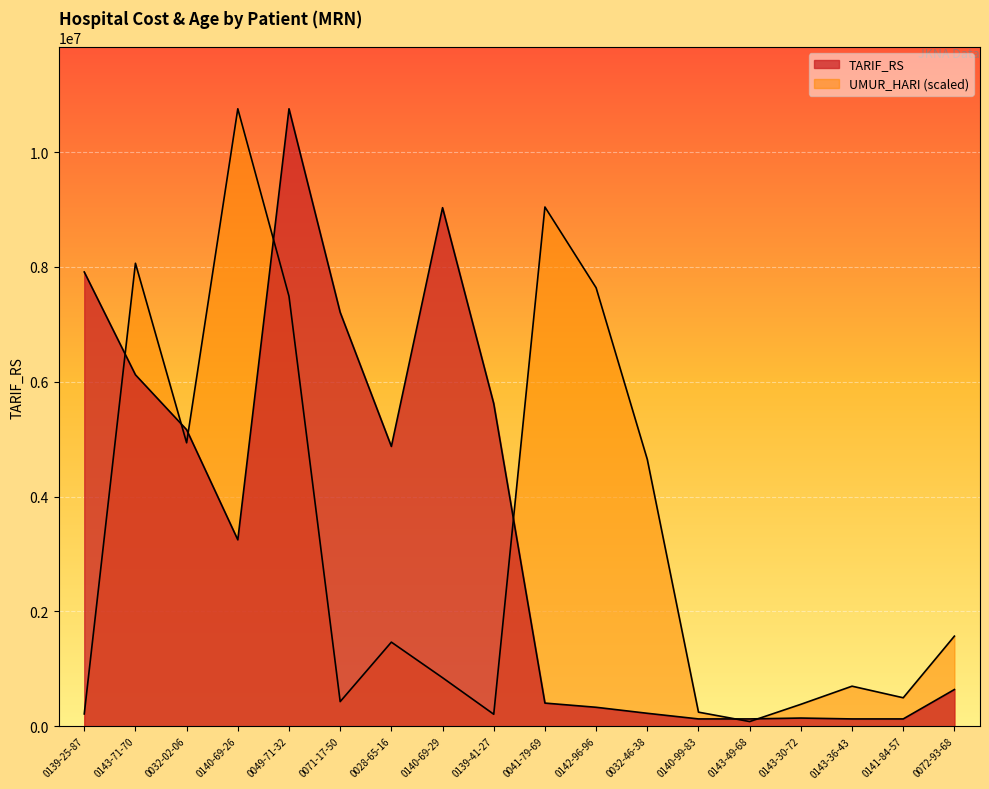

Does the chart display data point markers on the line(s)?

No